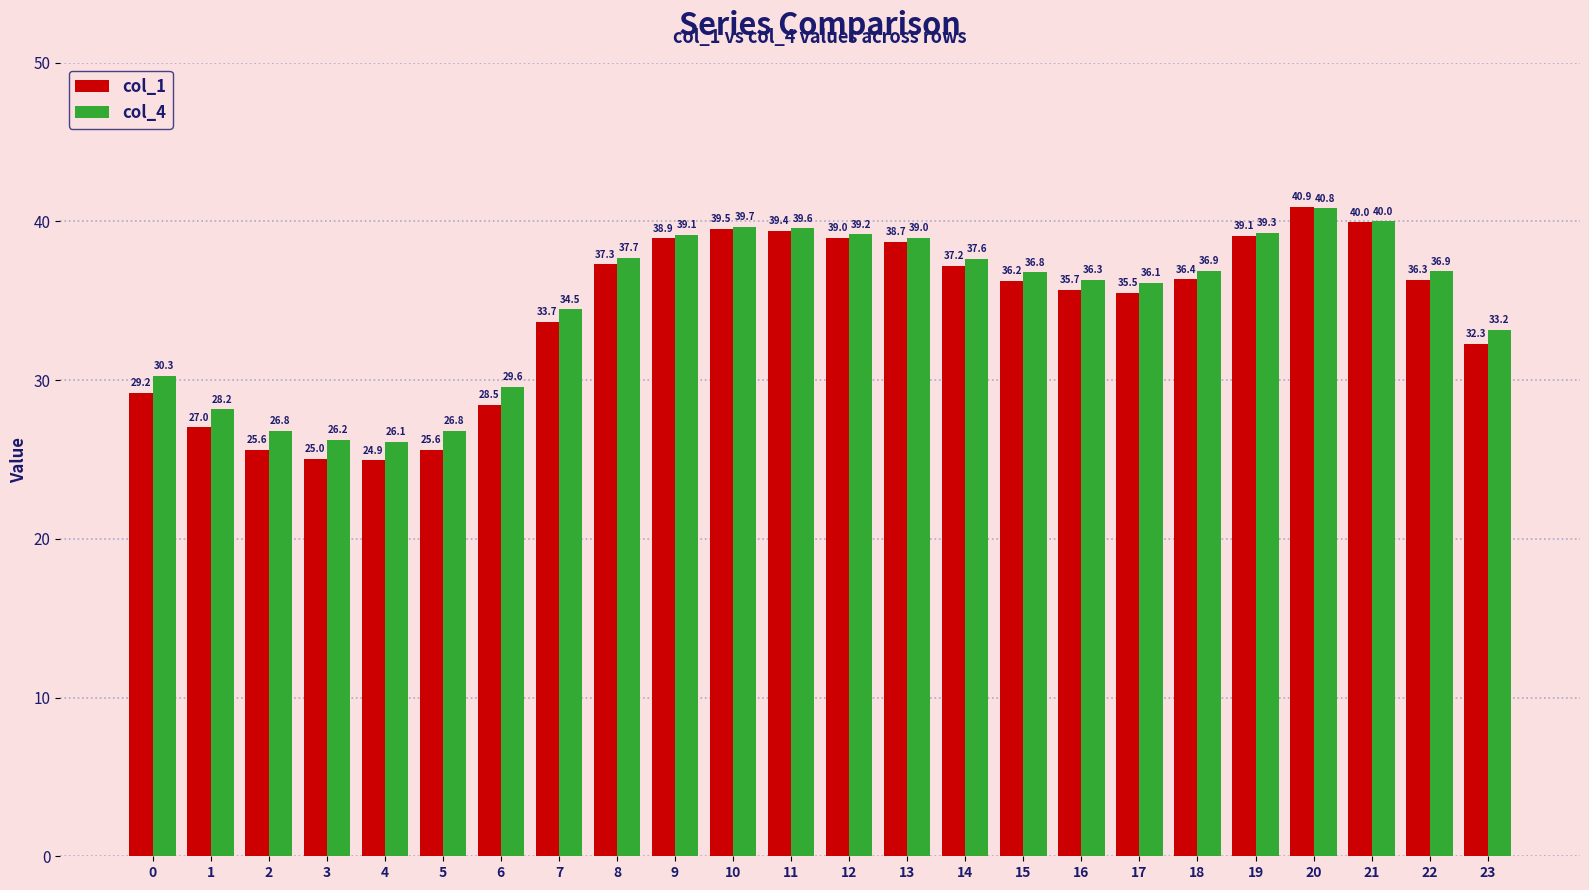

The col_4 series shows 20.3 at 8. True or false?

False